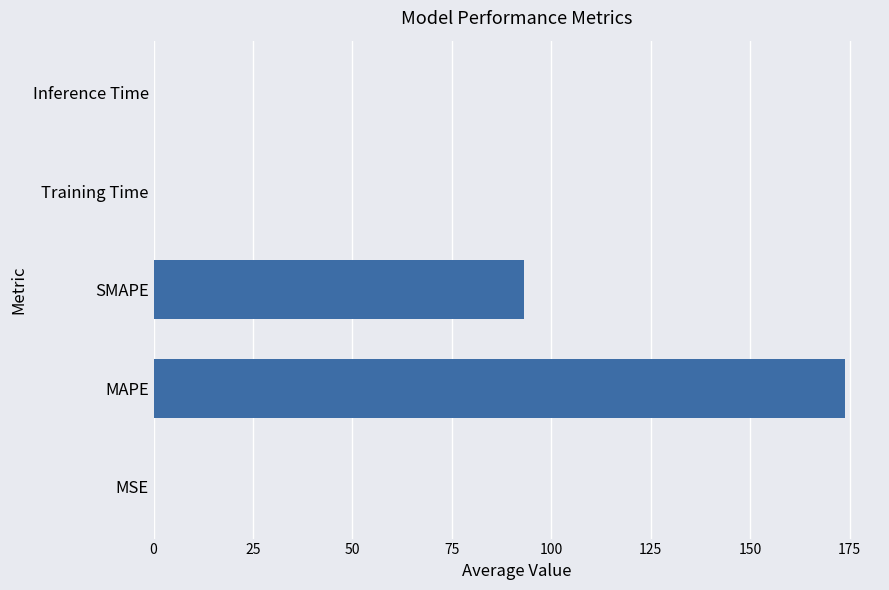

True or false: the data shows 0.0 at Training Time.

True